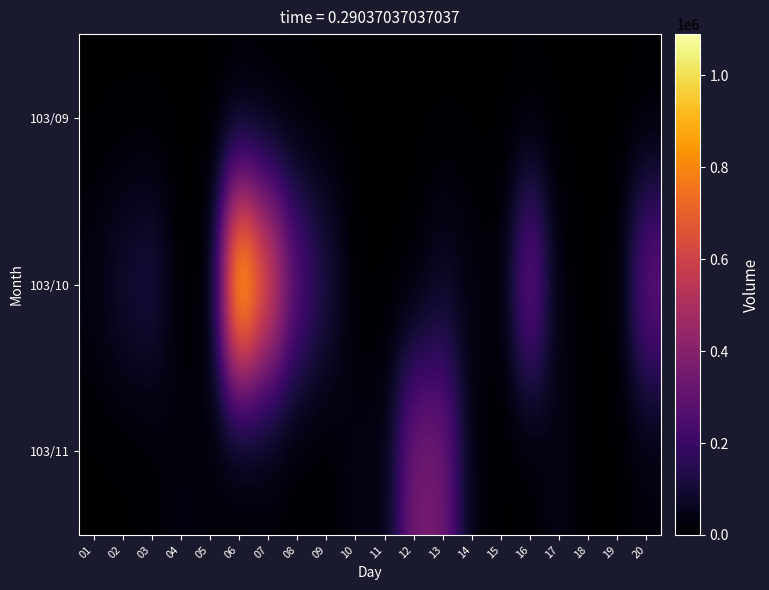

At which category is the sum across all series the highest?

06